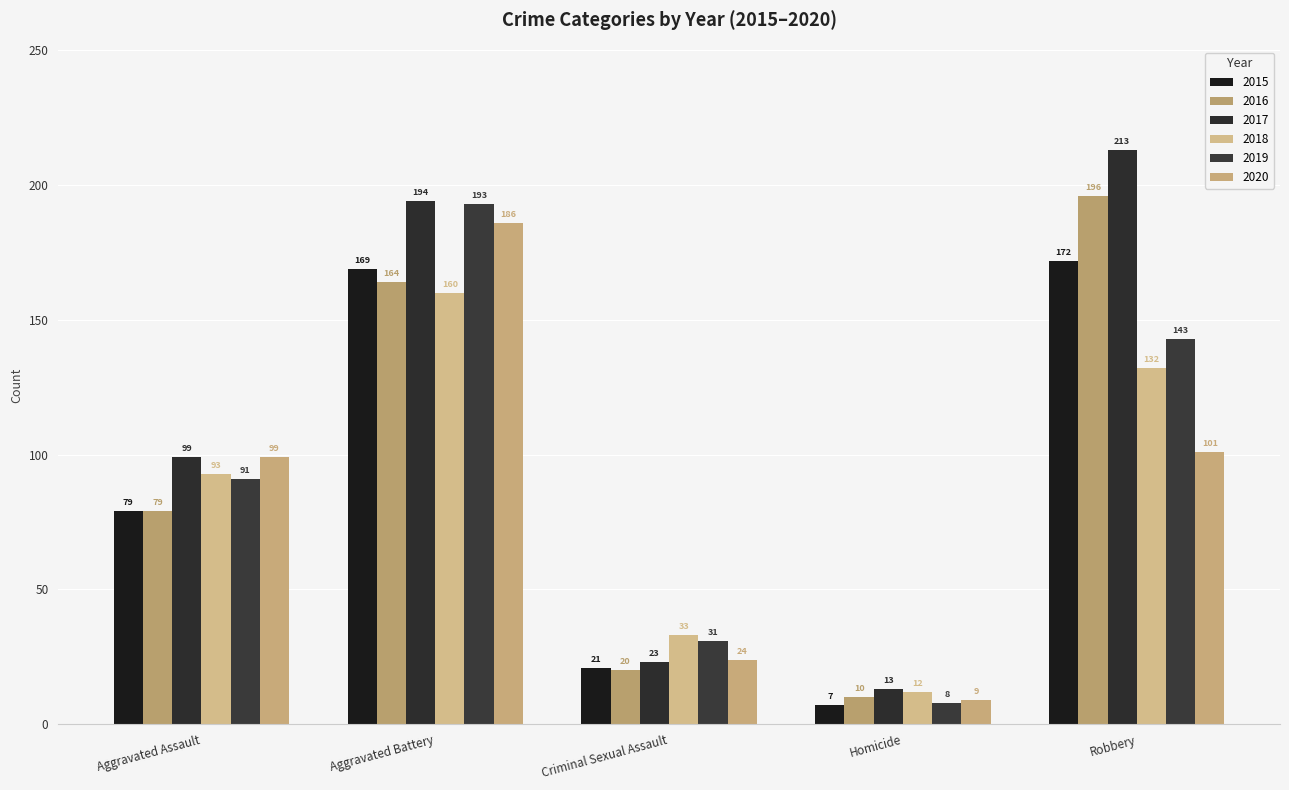

What is the greatest value displayed?

213